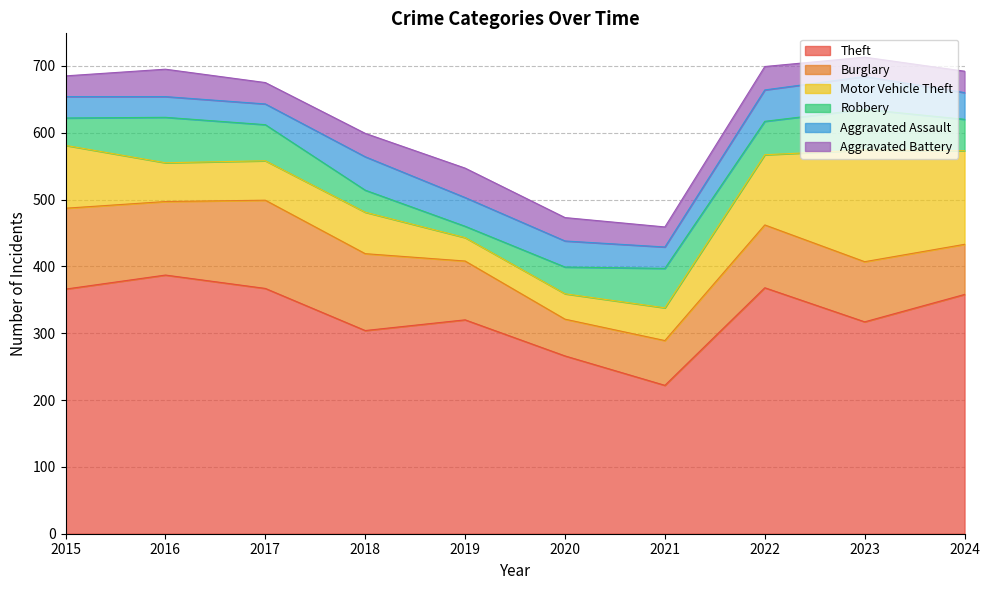

Which series has the largest range (max minus min)?

Theft